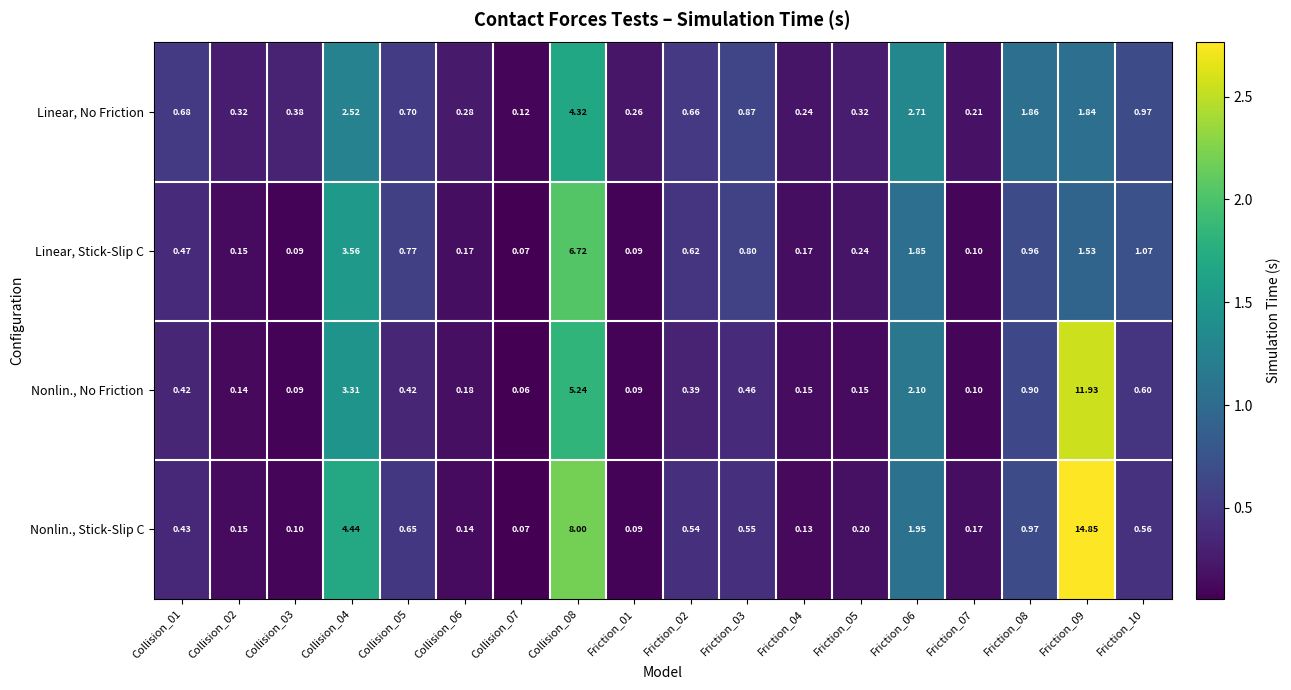

Is the value of Linear, No Friction at Friction_09 greater than the value of Nonlin., No Friction at Collision_03?

Yes